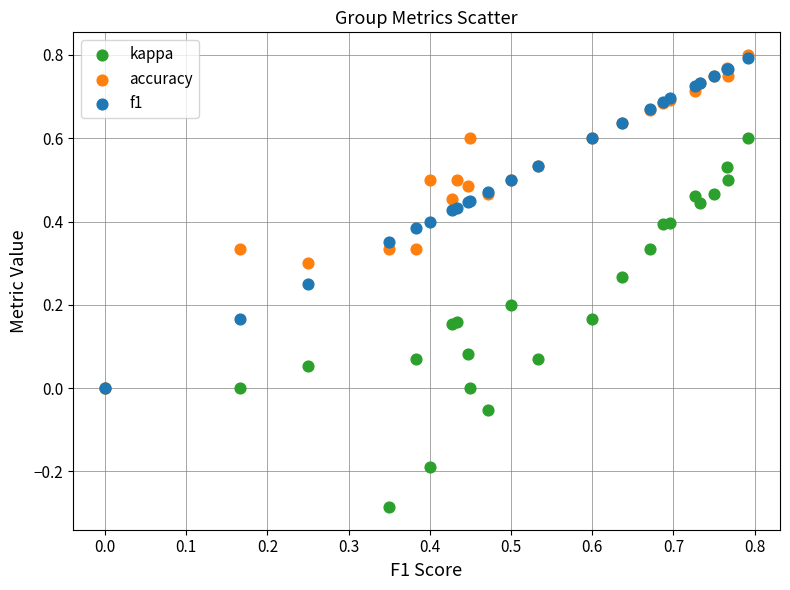

Which series contains the lowest Y value?

kappa